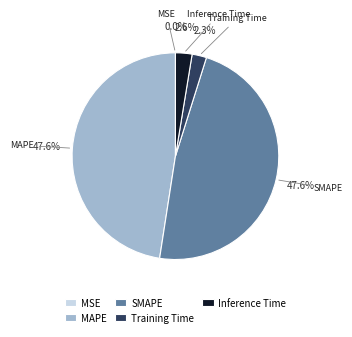

Does SMAPE represent more than half of the total?

No